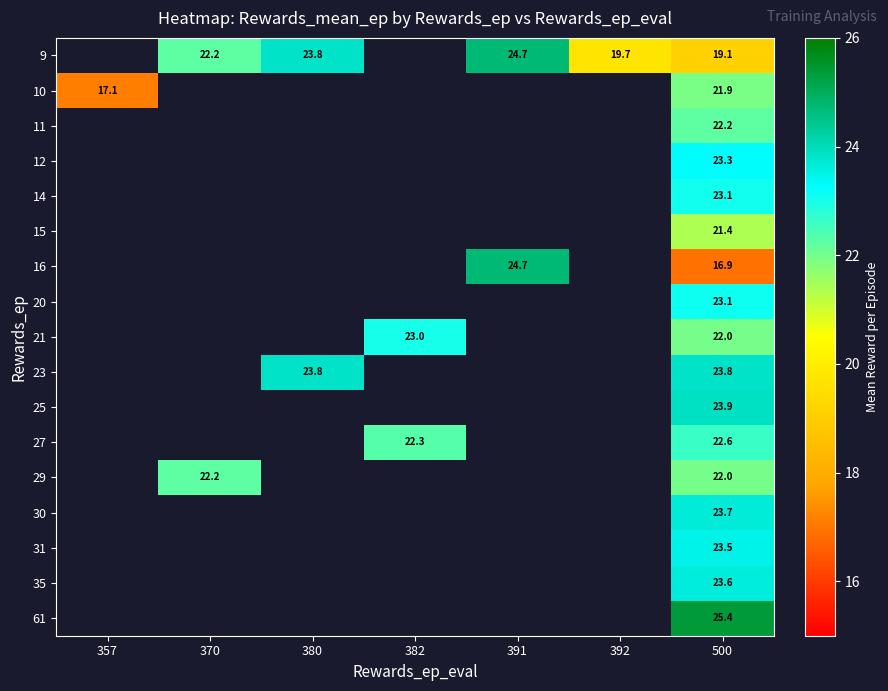

How many series are shown in this chart?

17